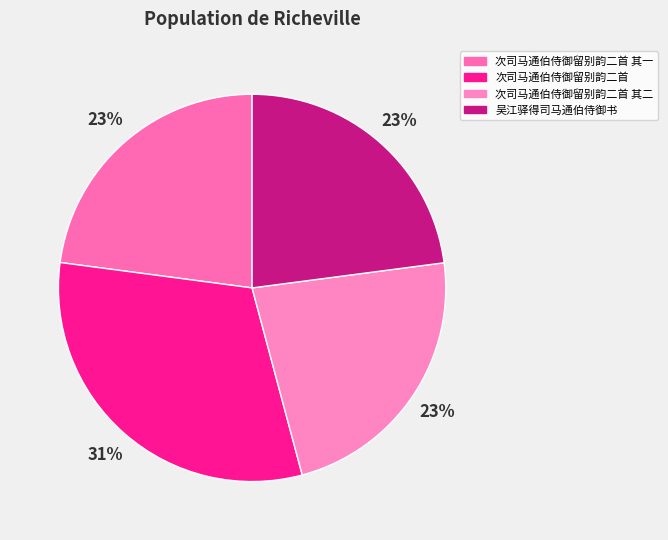

To the nearest percent, what is the average slice percentage?

25%